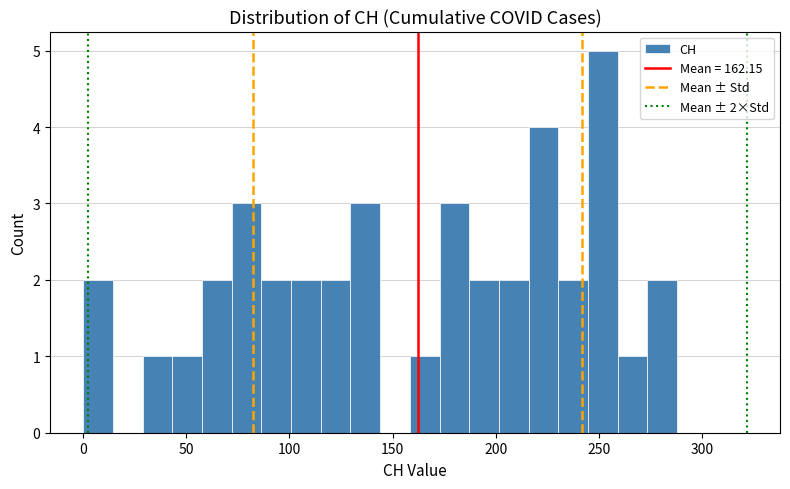

Around what value on the x-axis is the tallest bar? Give the approximate position of its centre, as read against the axis.

250